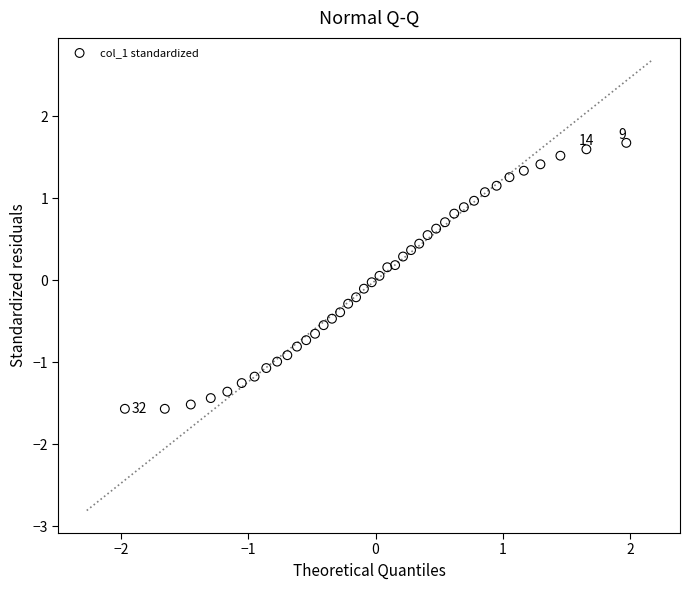

What is the range of X values (max minus min)?

3.9